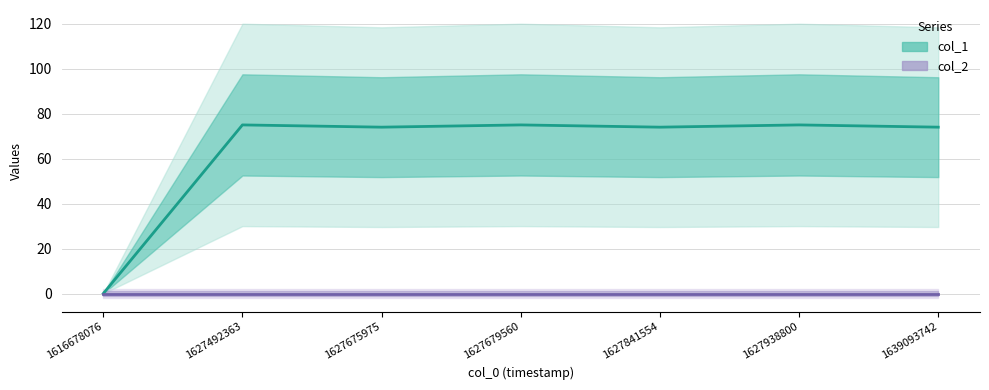

What is the value of the col_1 point at the 2nd from the left?

75